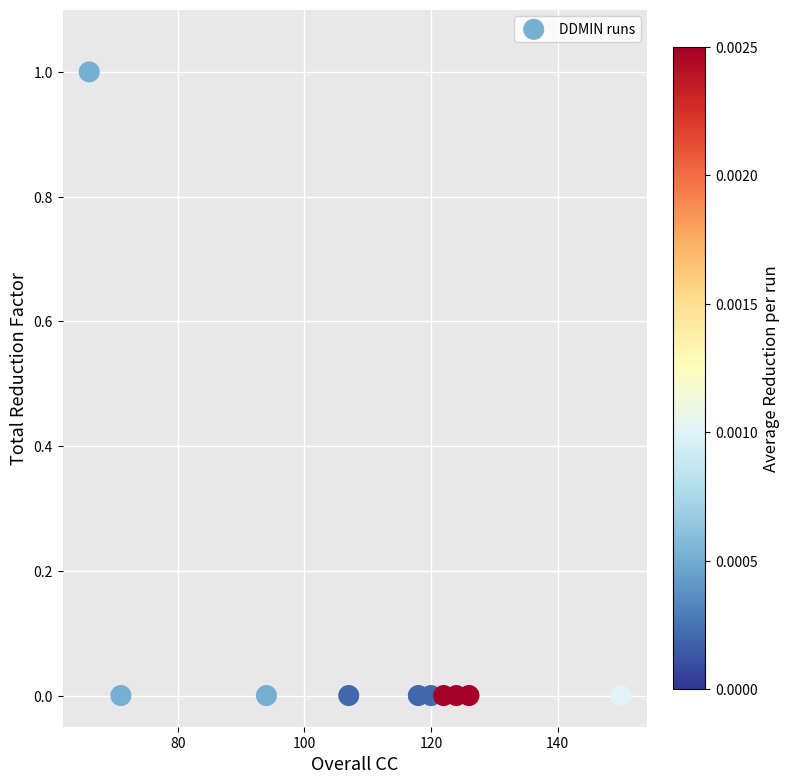

What is the range of X values (max minus min)?

84